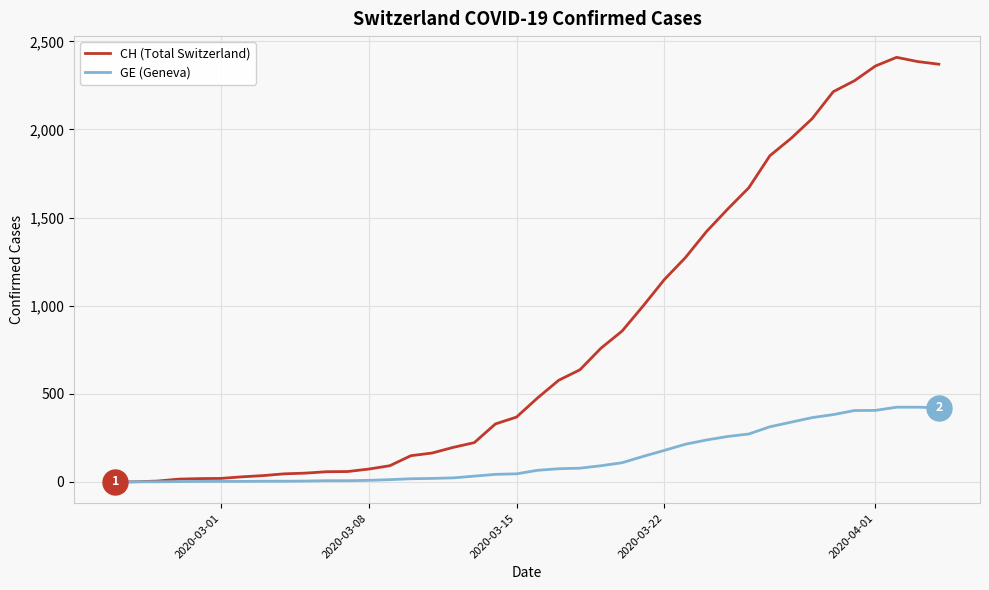

List the series in order of their peak value, highest first.

CH (Total Switzerland), GE (Geneva)